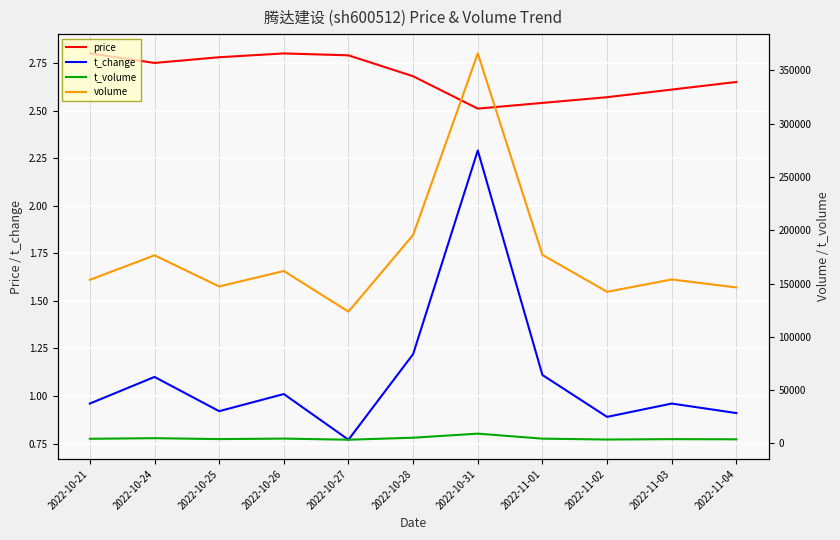

List the series in order of their peak value, lowest first.

t_change, price, t_volume, volume